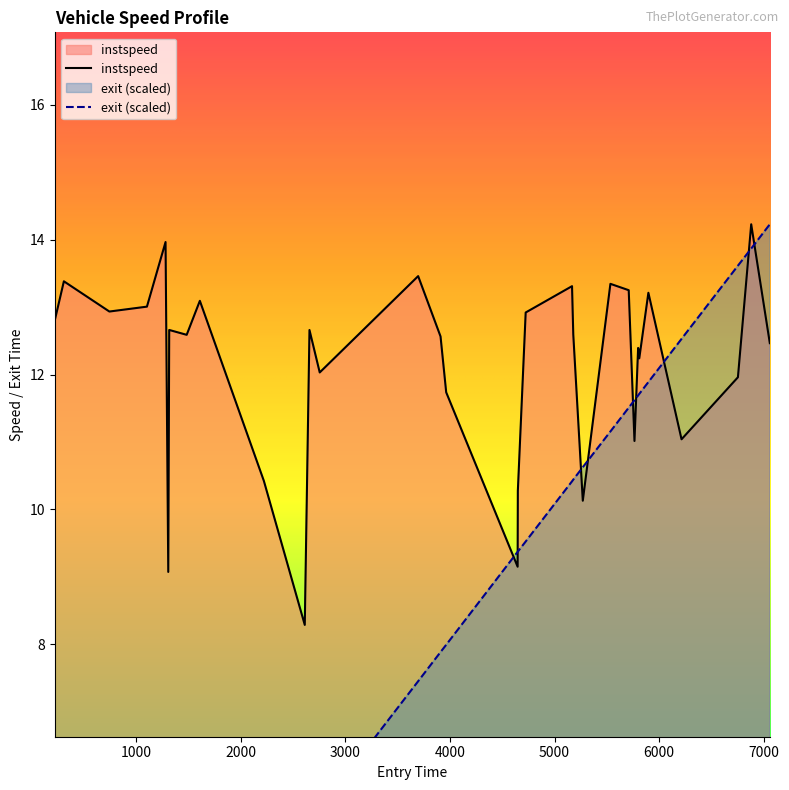

List the series in order of their peak value, highest first.

instspeed, exit